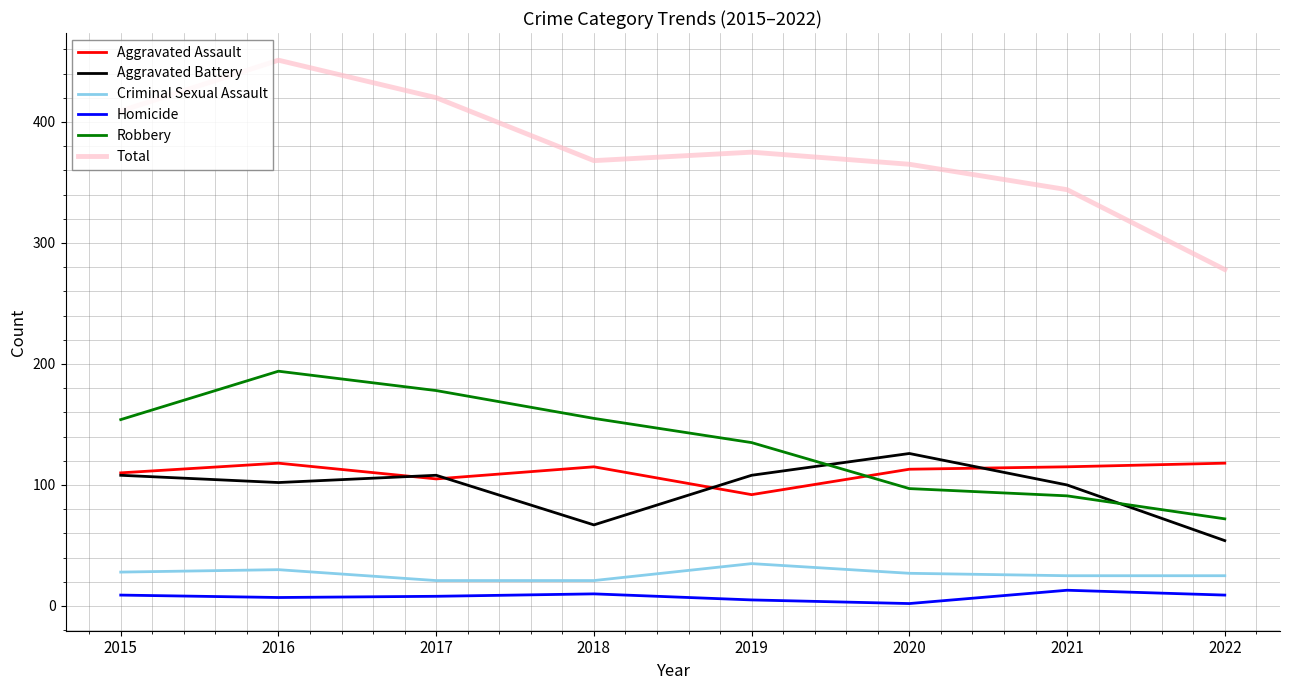

Count the number of categories in the chart.

8